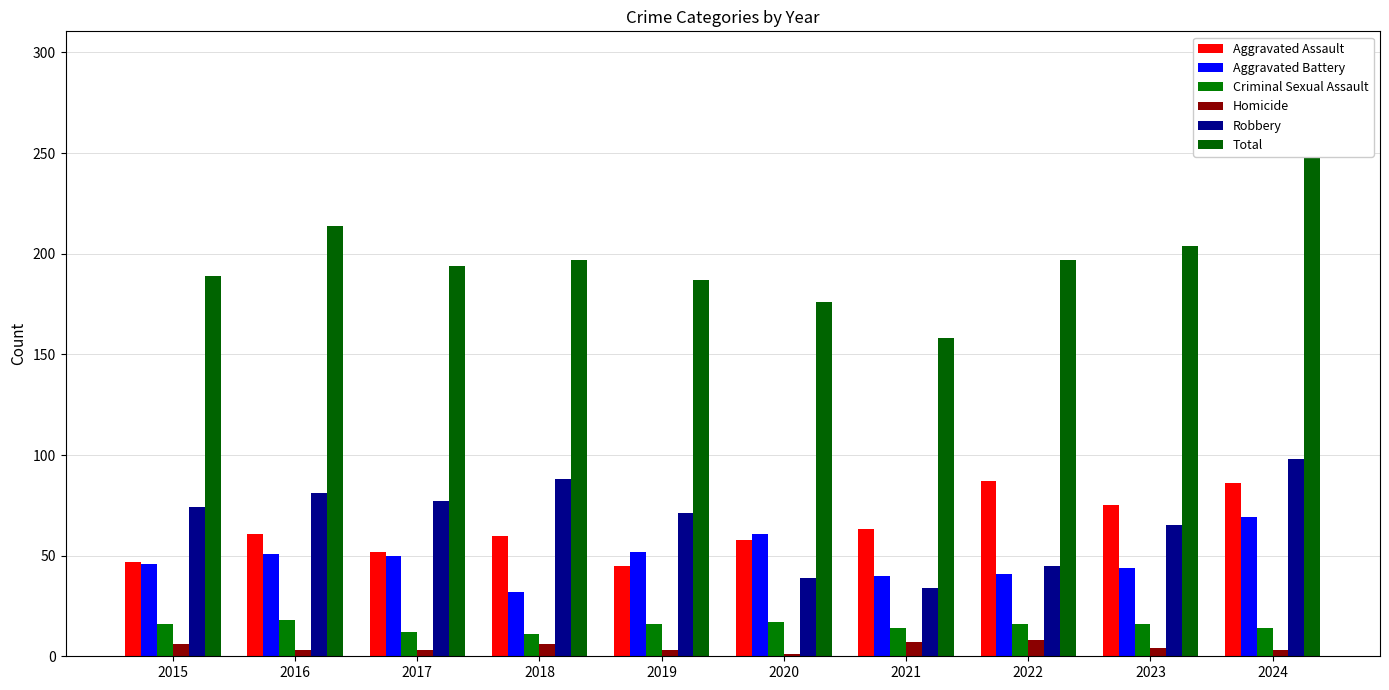

At 2015, list the series in order from largest to smallest.

Total, Robbery, Aggravated Assault, Aggravated Battery, Criminal Sexual Assault, Homicide